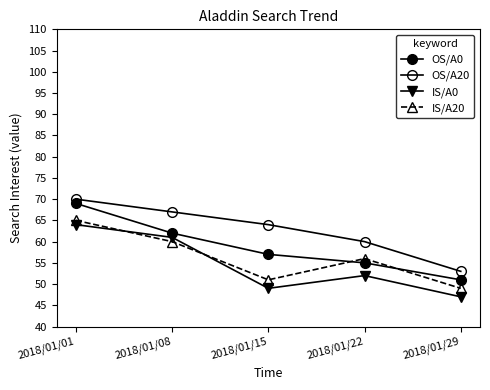

Reading left to right, list all the values displayed in this chart.

OS/A0: 69	62	57	55	51
OS/A20: 70	67	64	60	53
IS/A0: 64	61	49	52	47
IS/A20: 65	60	51	56	49